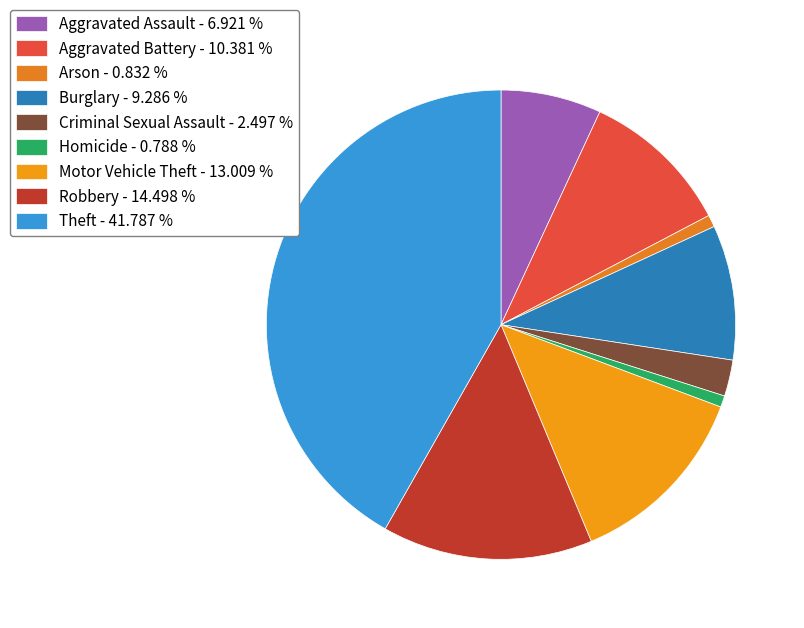

Which category has the biggest portion of the pie?

Theft